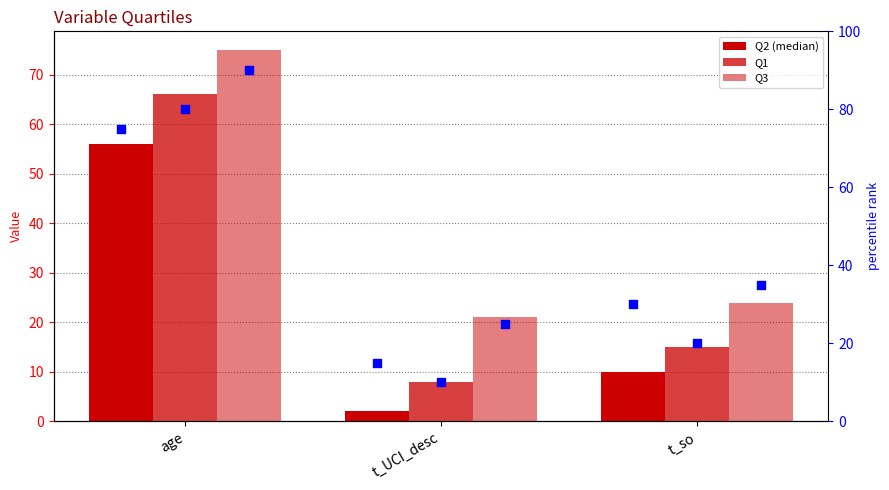

Which series reaches the maximum Y coordinate?

Q3